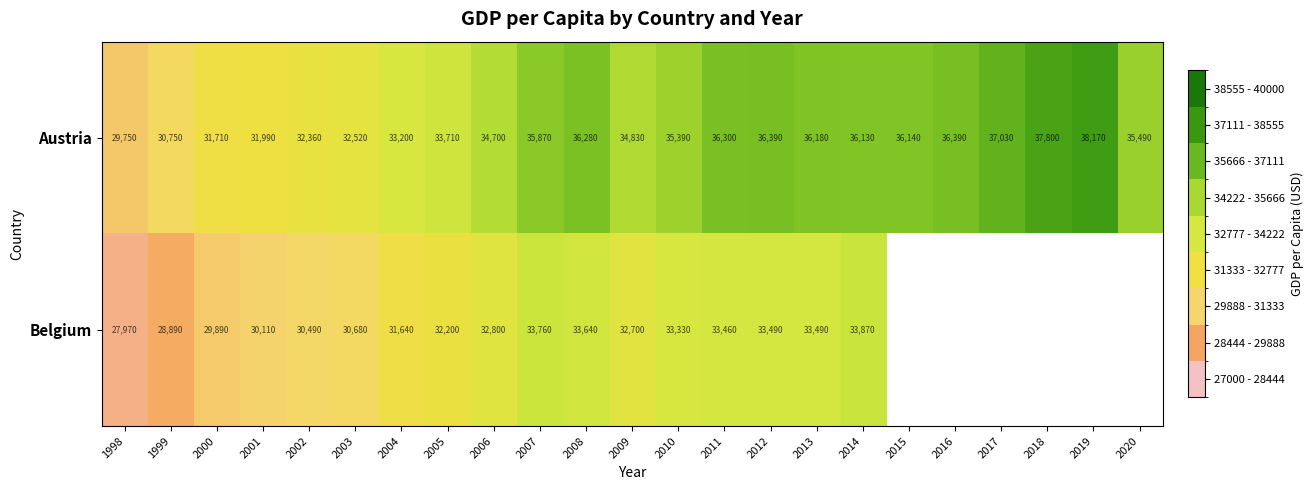

At which category is the sum across all series the highest?

2014